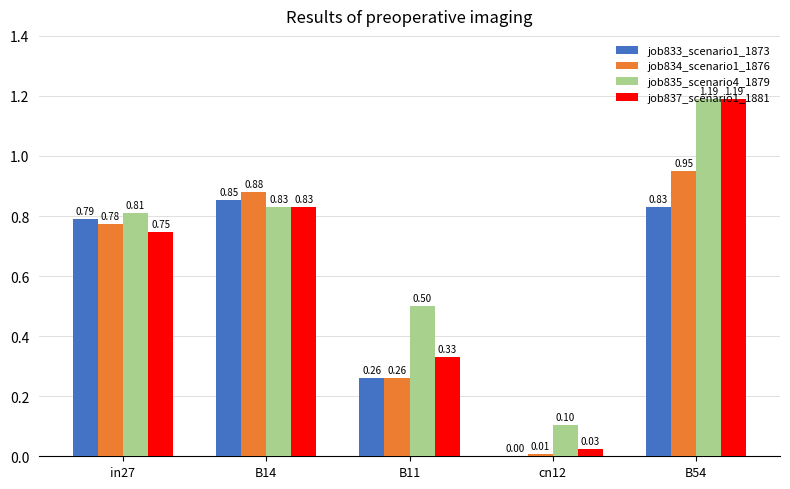

At which category is the sum across all series the highest?

B54